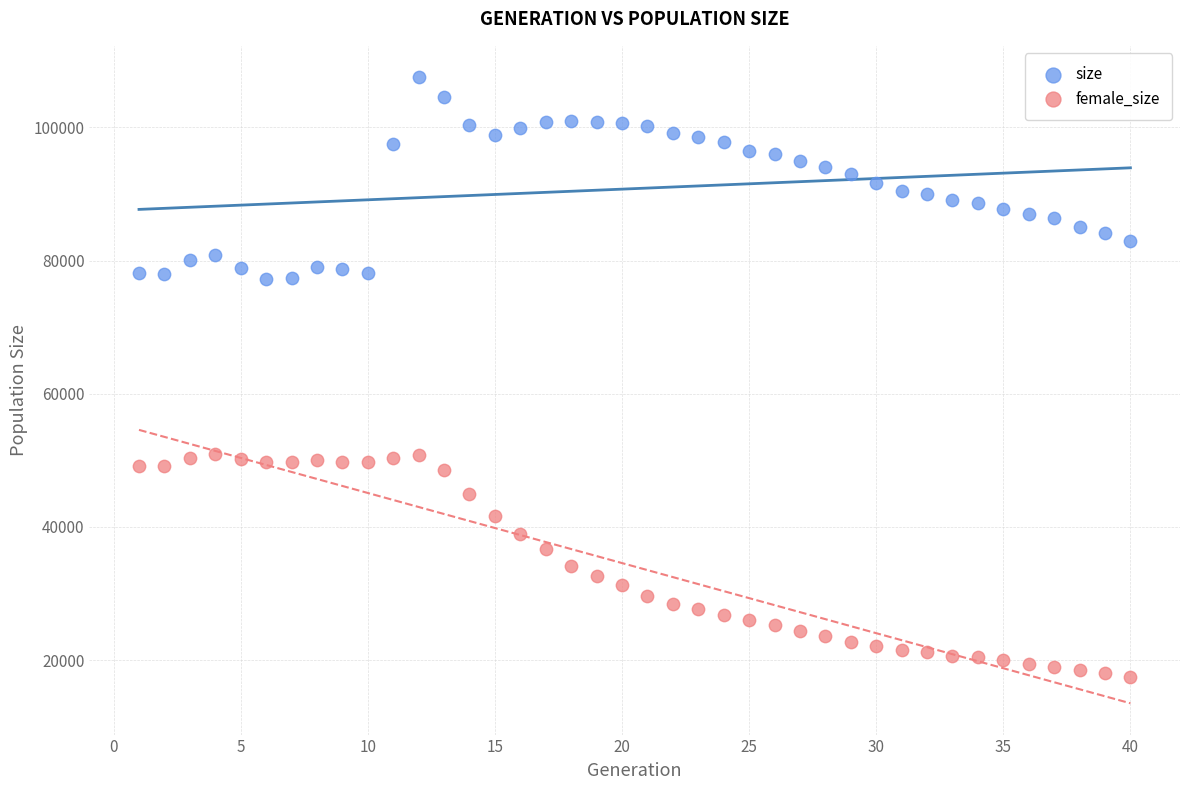

What is the X range (max minus min) for the scatter plot?

39